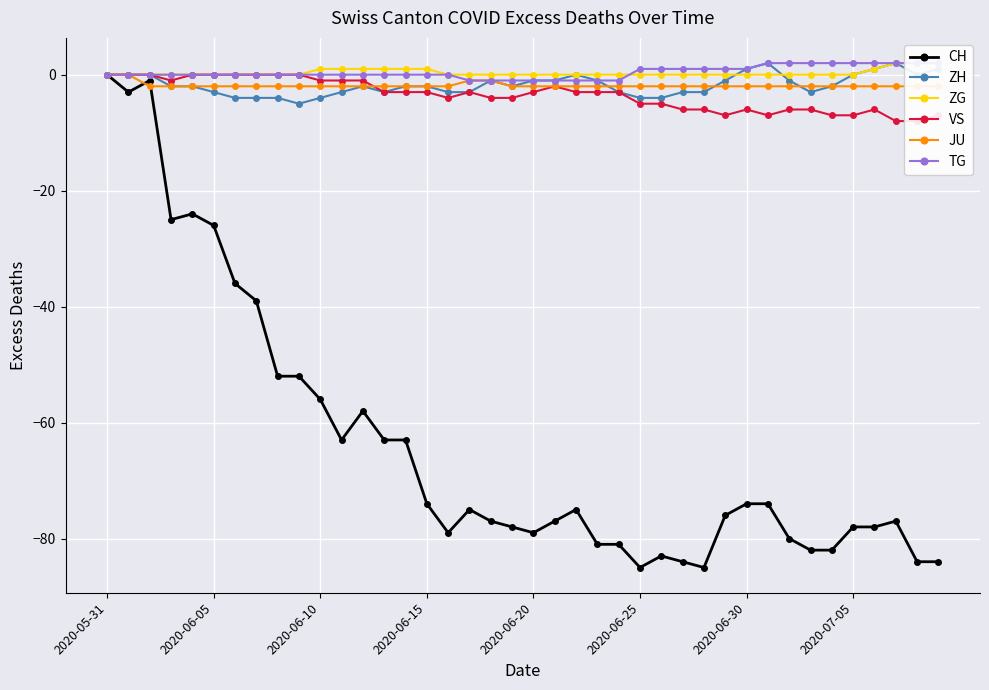

The value of VS at 11 is 0. True or false?

False